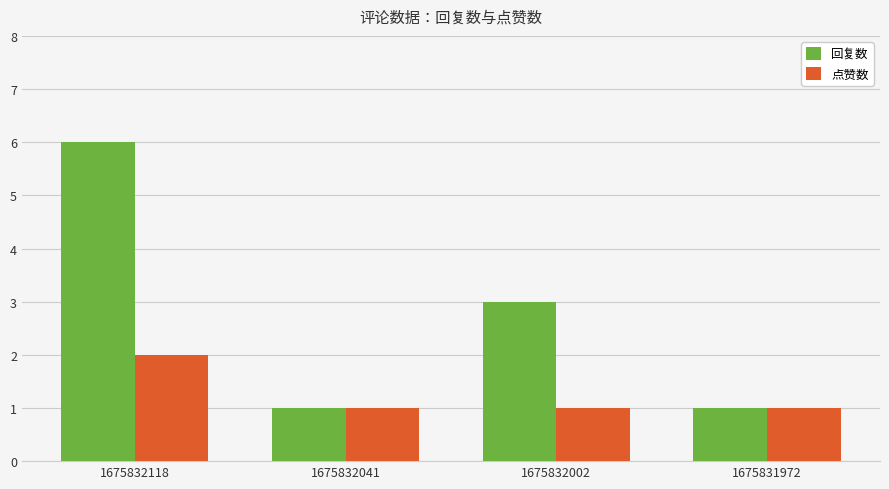

Reading right to left, list all the values displayed in this chart.

回复数: 1675831972=1	1675832002=3	1675832041=1	1675832118=6
点赞数: 1675831972=1	1675832002=1	1675832041=1	1675832118=2